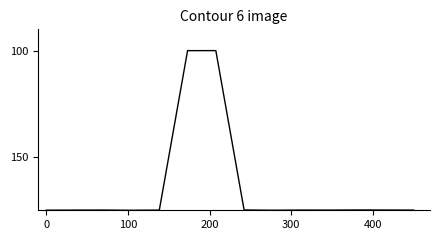

What is the difference between the maximum and minimum values?

75.0